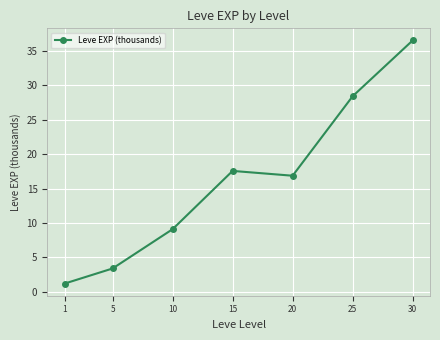

At which category does the data reach its first local valley?

20